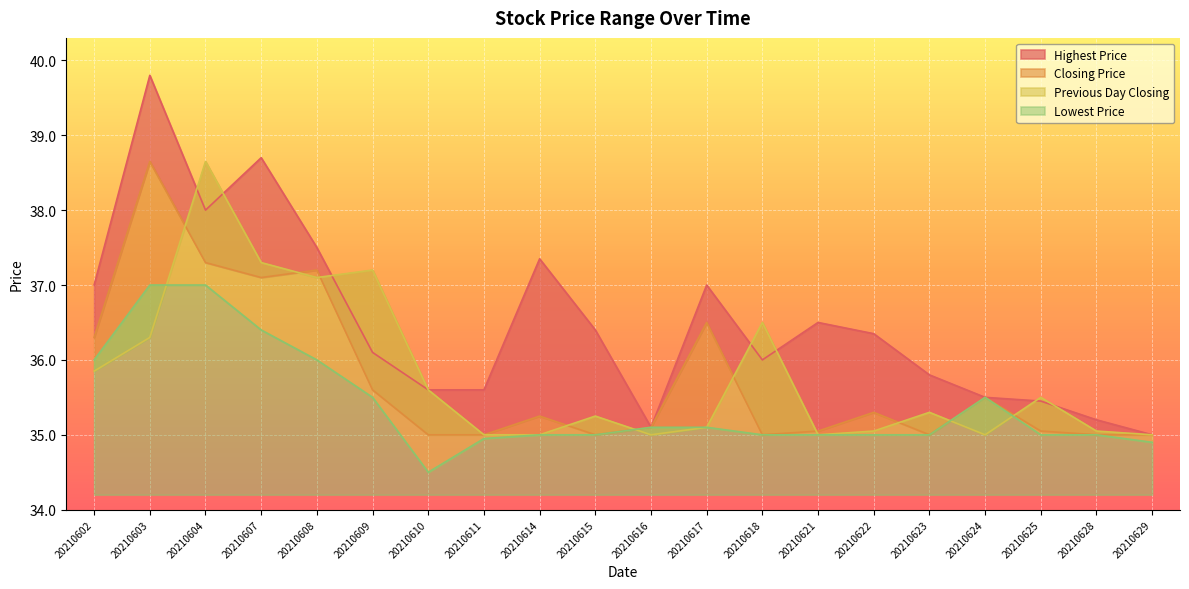

Reading left to right, what are all the values shown in this chart?

Highest Price: 37.0	39.8	38.0	38.7	37.5	36.1	35.6	35.6	37.4	36.4	35.1	37.0	36.0	36.5	36.4	35.8	35.5	35.5	35.2	35.0
Closing Price: 36.3	38.6	37.3	37.1	37.2	35.6	35.0	35.0	35.2	35.0	35.1	36.5	35.0	35.0	35.3	35.0	35.5	35.0	35.0	35.0
Previous Day Closing: 35.9	36.3	38.6	37.3	37.1	37.2	35.6	35.0	35.0	35.2	35.0	35.1	36.5	35.0	35.0	35.3	35.0	35.5	35.0	35.0
Lowest Price: 36.0	37.0	37.0	36.4	36.0	35.5	34.5	35.0	35.0	35.0	35.1	35.1	35.0	35.0	35.0	35.0	35.5	35.0	35.0	34.9